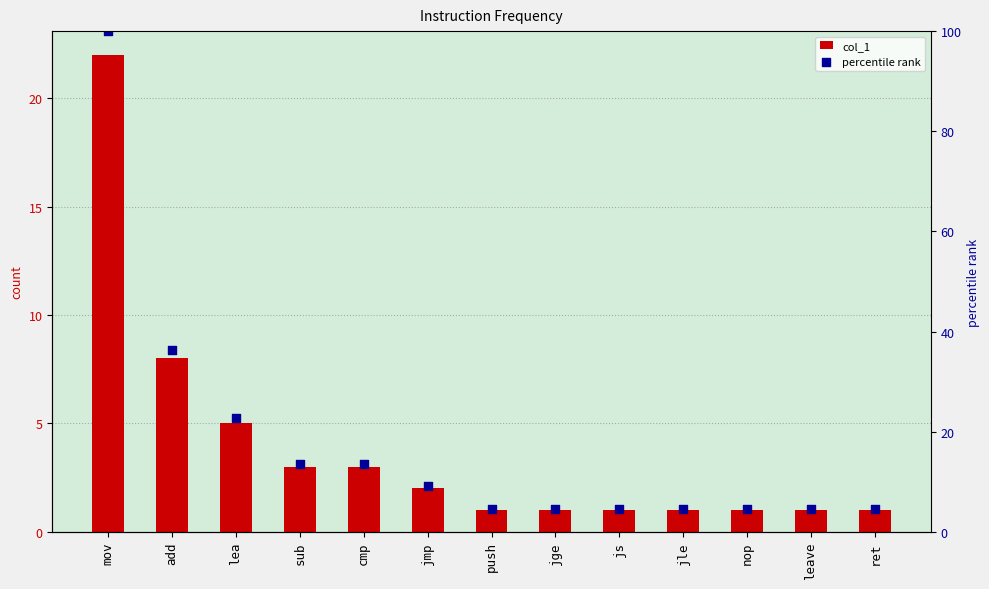

Which series has the largest Y range (max minus min)?

percentile rank